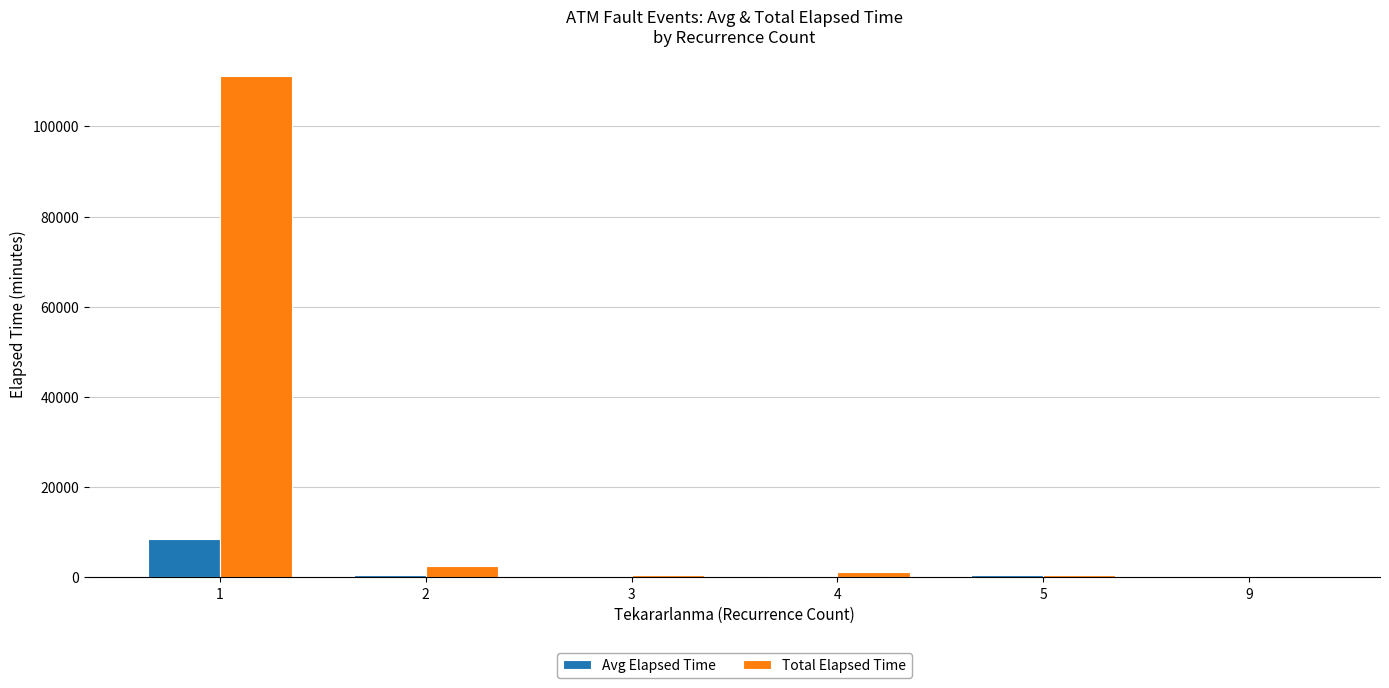

Which series changed the most between 1 and 5?

Total Elapsed Time